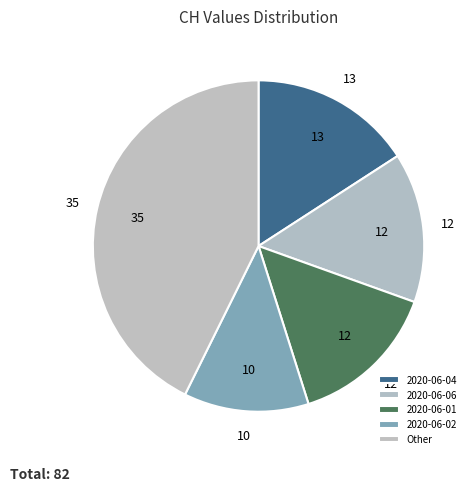

Count the number of slices in the pie.

5